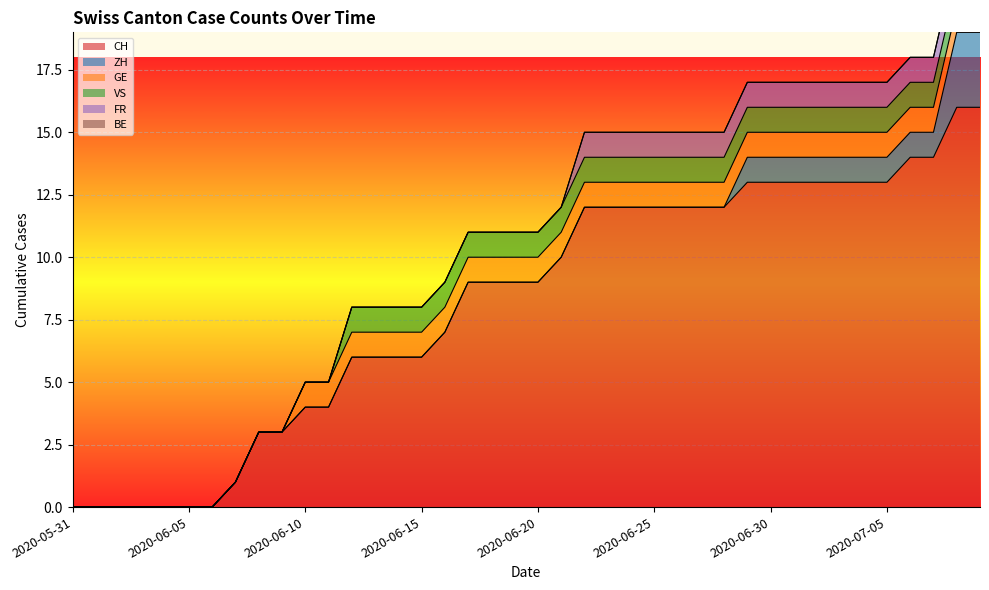

Is it true that BE equals 0 at 2020-06-07?

True